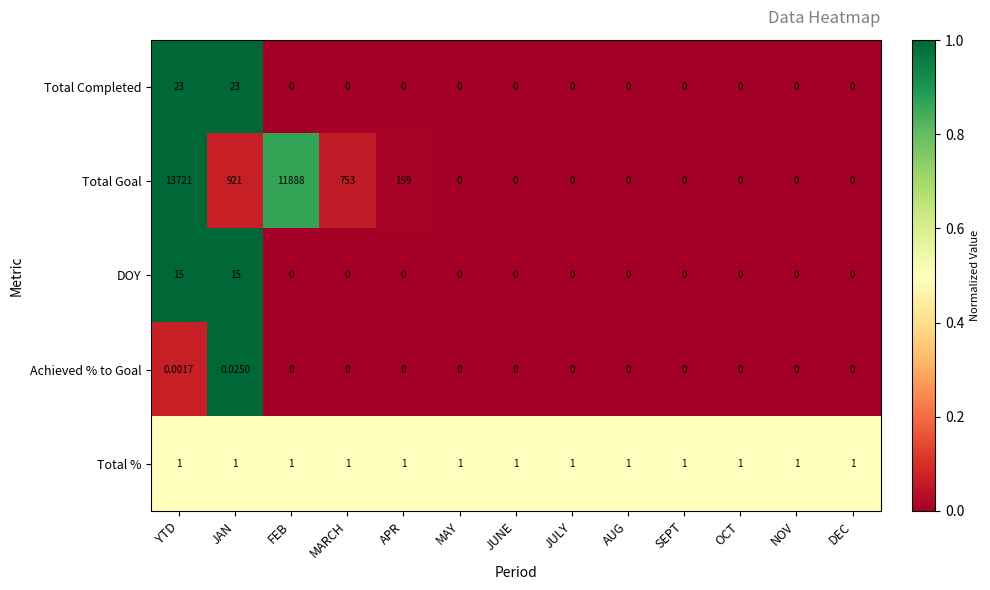

At which category does the chart reach its peak across all series?

YTD